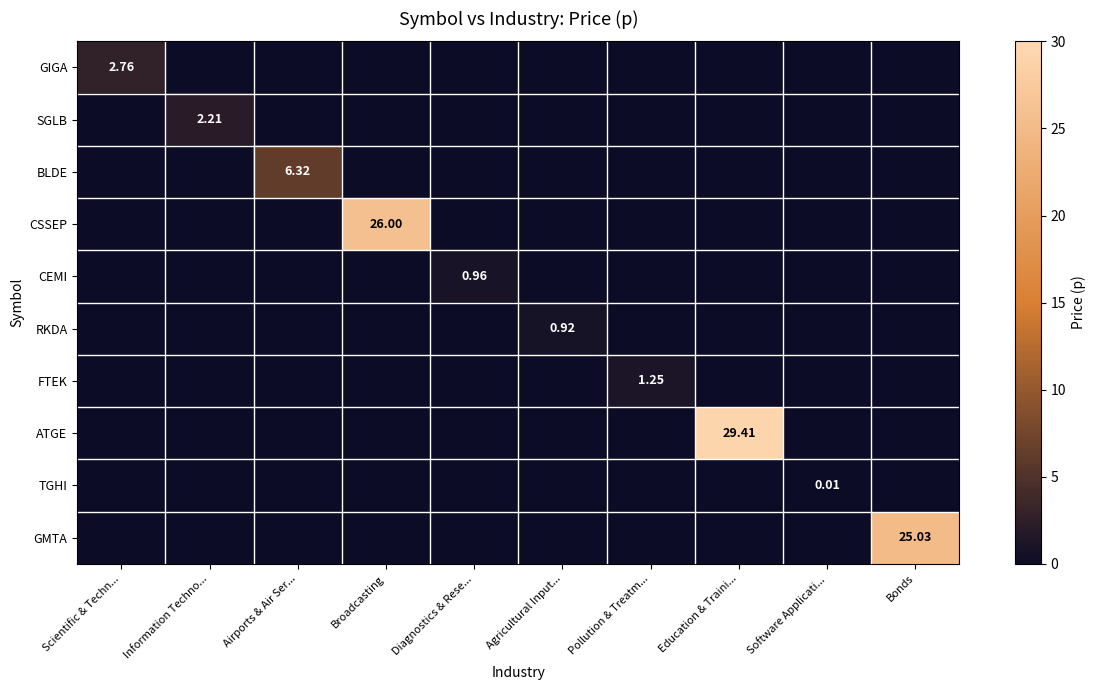

What is the sum of the BLDE values at Airports & Air Ser... and Education & Traini...?

6.3